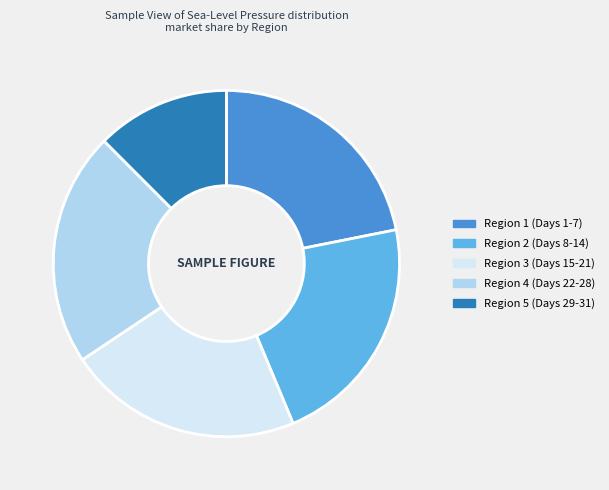

Which has a higher value, Region 5 (Days 29-31) or Region 3 (Days 15-21)?

Region 3 (Days 15-21)